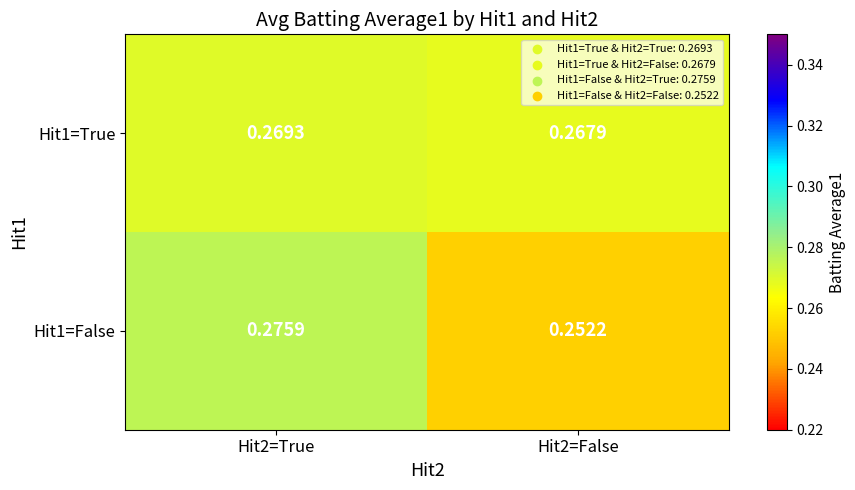

Is the value of Hit1=False at Hit2=False greater than the value of Hit1=True at Hit2=True?

No